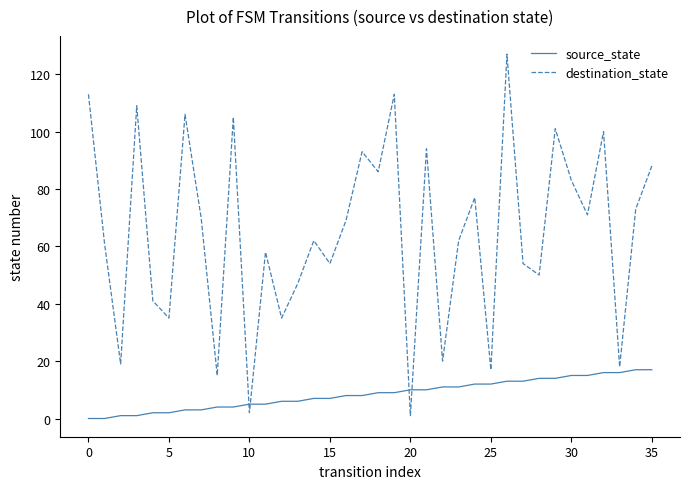

Which series has the largest range (max minus min)?

destination_state